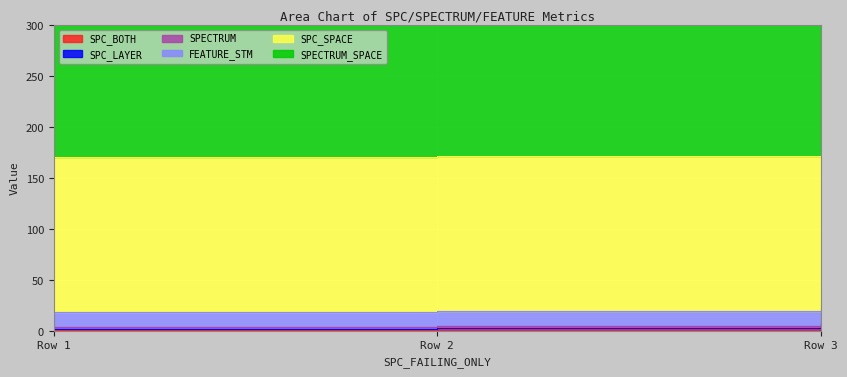

How many categories are shown in the chart?

3